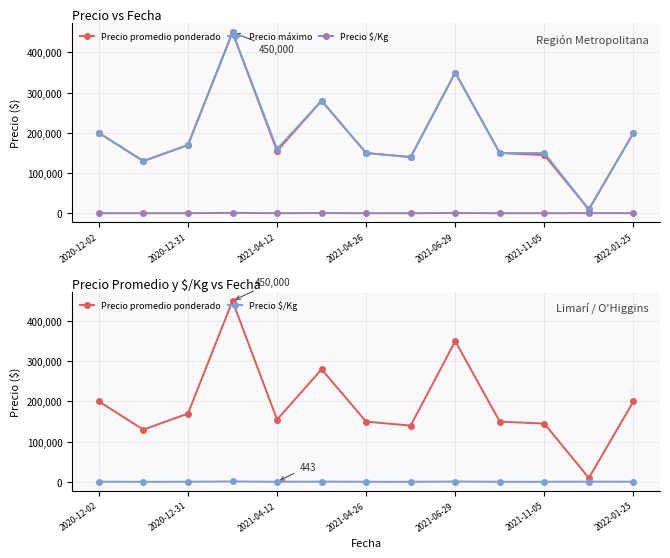

How many categories are shown in the chart?

13